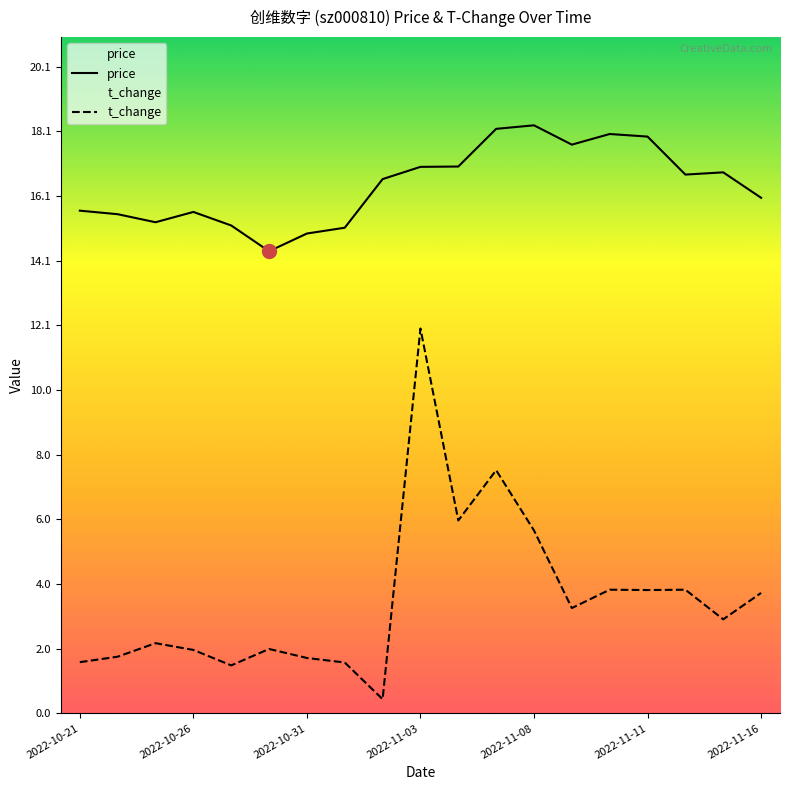

What is the difference between the maximum and minimum values in the price series?

3.9